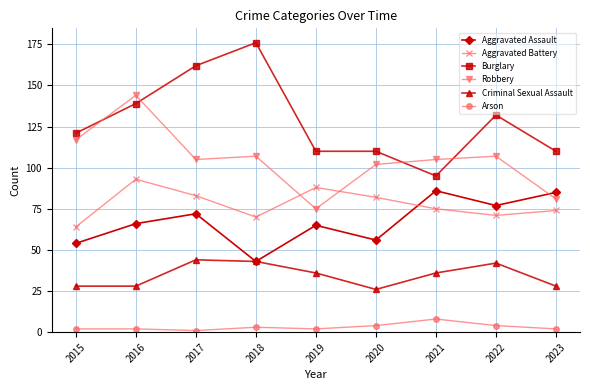

Reading left to right, extract all data points from this chart.

Aggravated Assault: 54	66	72	43	65	56	86	77	85
Aggravated Battery: 64	93	83	70	88	82	75	71	74
Burglary: 121	139	162	176	110	110	95	132	110
Robbery: 117	144	105	107	75	102	105	107	81
Criminal Sexual Assault: 28	28	44	43	36	26	36	42	28
Arson: 2	2	1	3	2	4	8	4	2